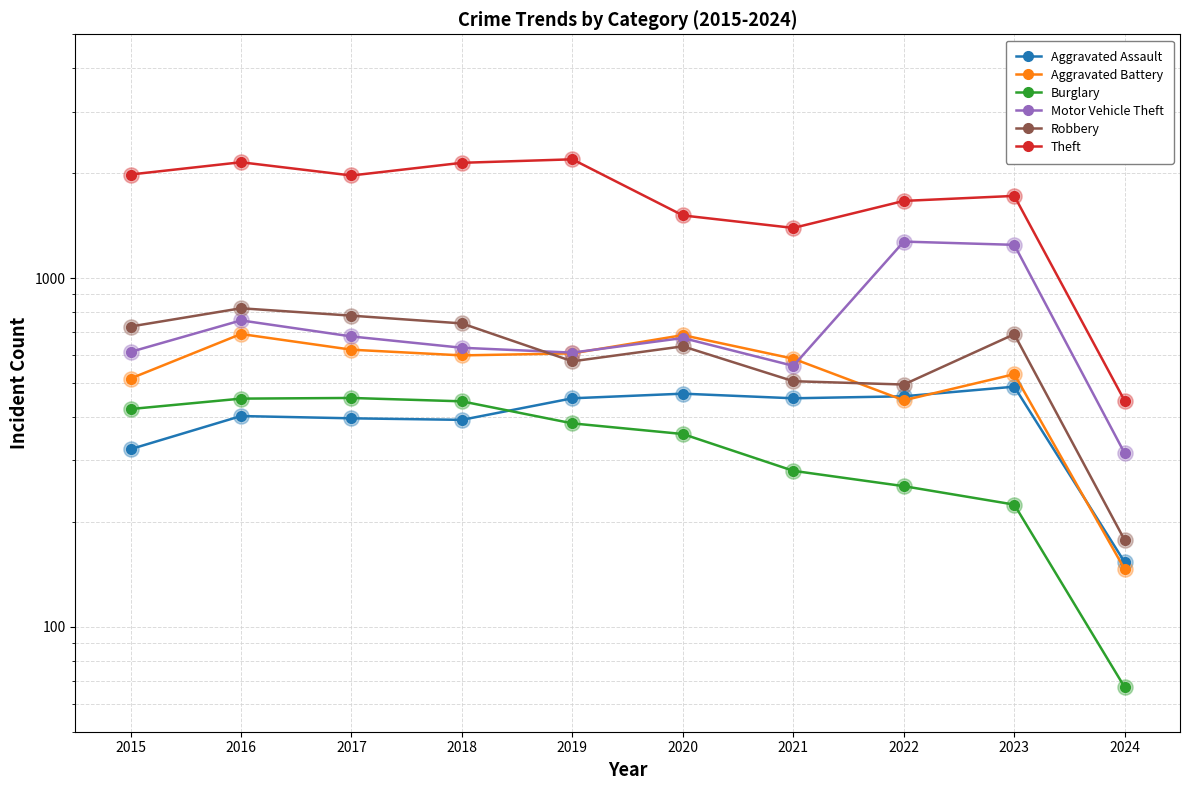

Which series reaches the minimum Y coordinate?

Burglary